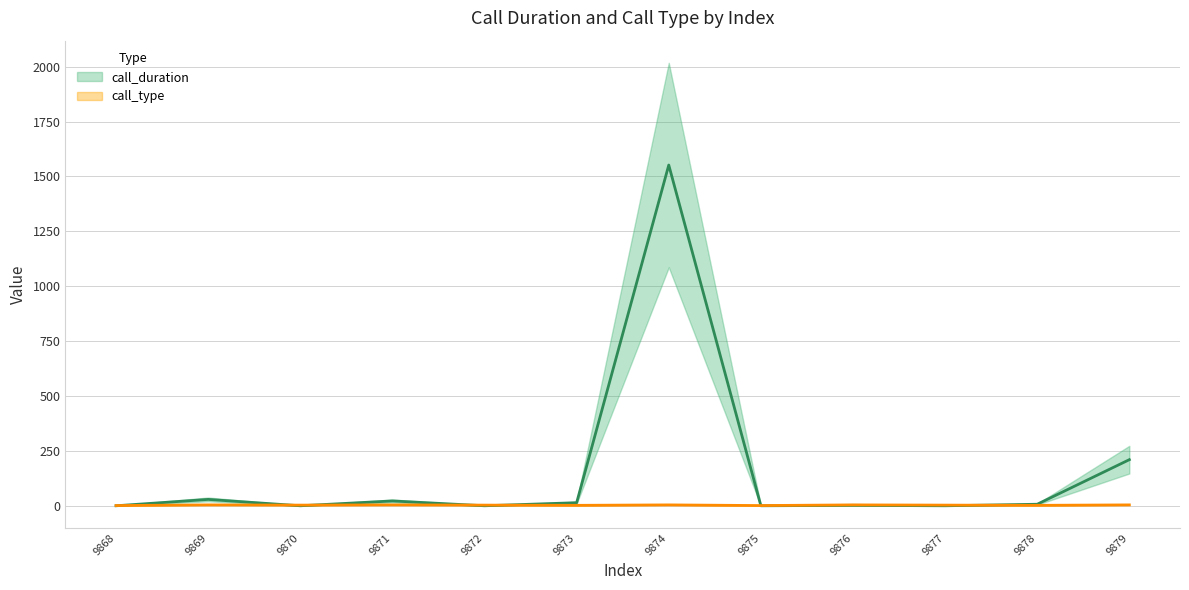

Which series has the largest total across all categories?

call_duration